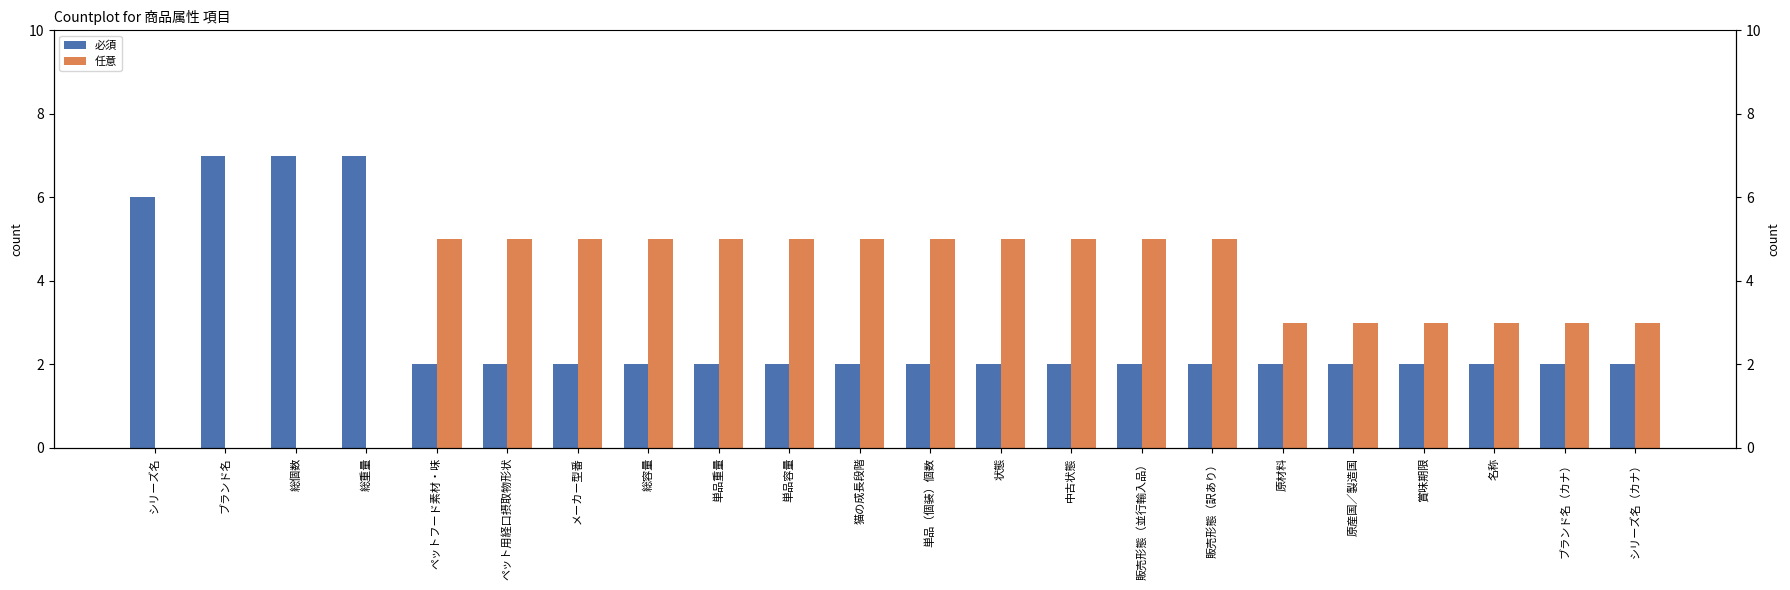

Which series has the widest spread of values?

必須